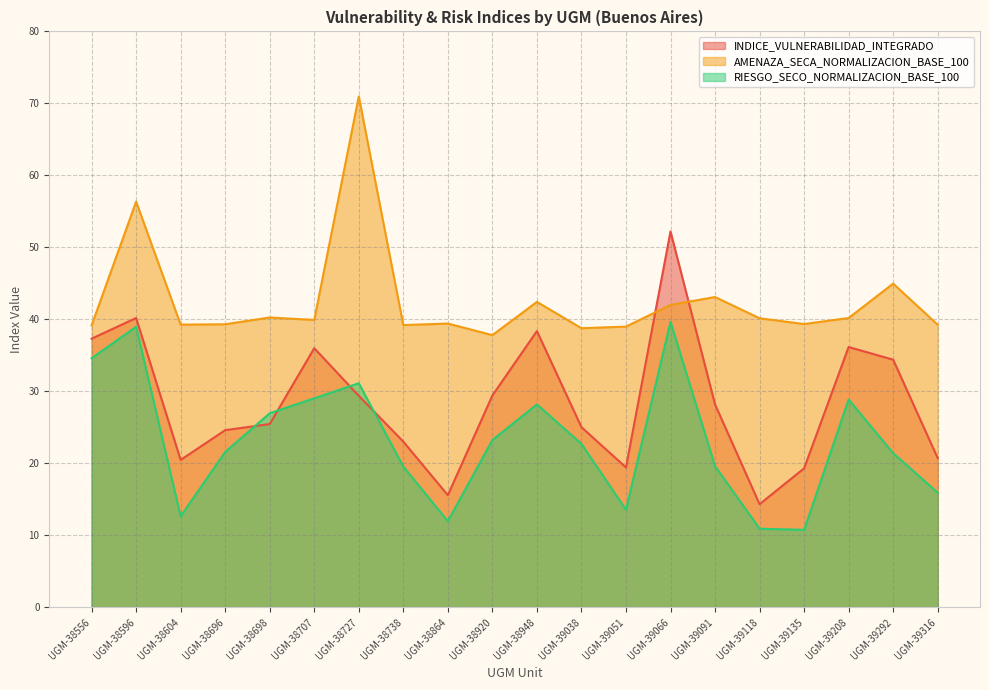

Reading right to left, transcribe all the data shown in this chart.

INDICE_VULNERABILIDAD_INTEGRADO: 20.7	34.4	36.2	19.3	14.3	28.2	52.2	19.4	25.0	38.4	29.4	15.6	23.0	29.4	36.0	25.5	24.6	20.5	40.2	37.3
AMENAZA_SECA_NORMALIZACION_BASE_100: 39.3	45.0	40.2	39.4	40.2	43.1	42.0	39.0	38.8	42.4	37.8	39.4	39.2	71.0	39.9	40.3	39.3	39.3	56.4	39.2
RIESGO_SECO_NORMALIZACION_BASE_100: 15.9	21.4	28.9	10.8	10.9	19.6	39.7	13.6	22.7	28.2	23.2	12.0	19.6	31.1	29.0	27.0	21.6	12.6	39.0	34.6